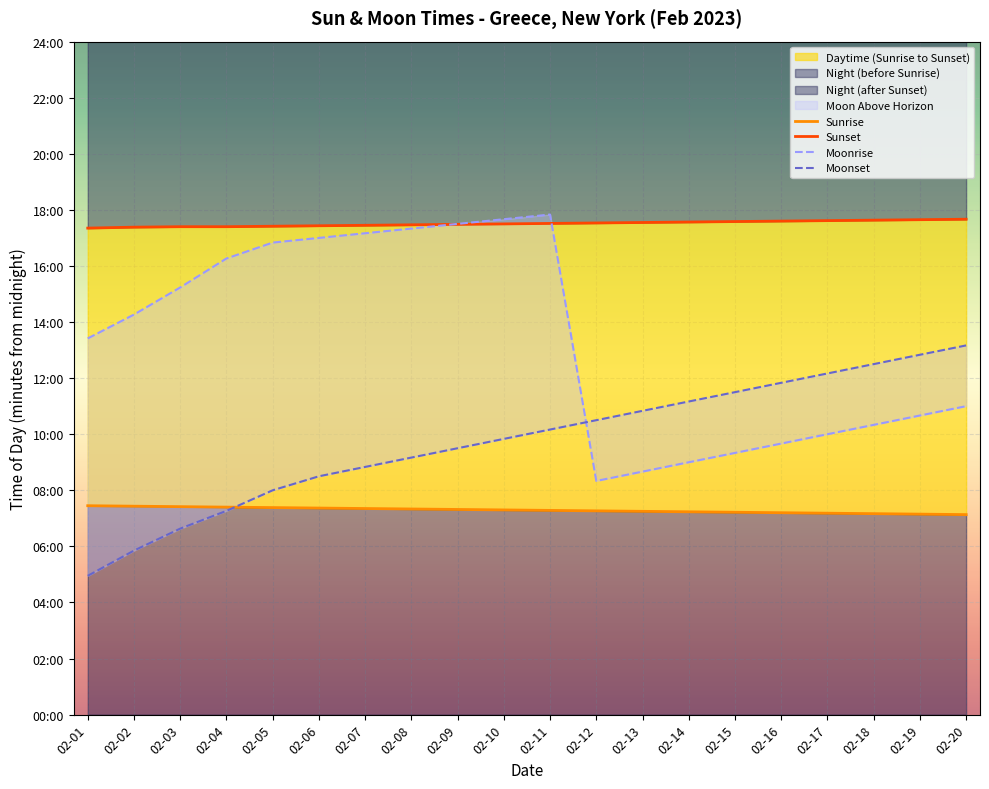

How many intersections are there between Sunrise and Moonset?

1